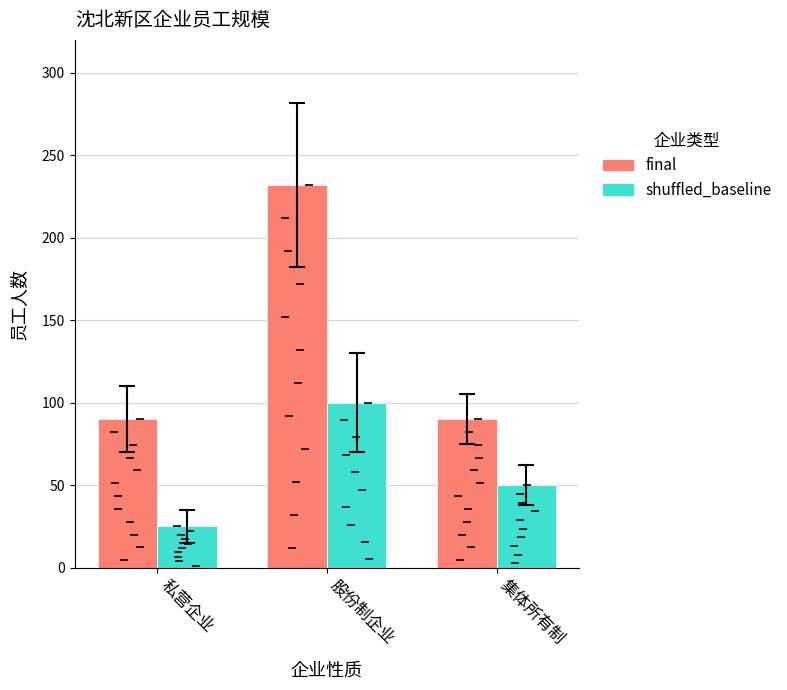

The shuffled_baseline series shows 80 at 集体所有制. True or false?

False